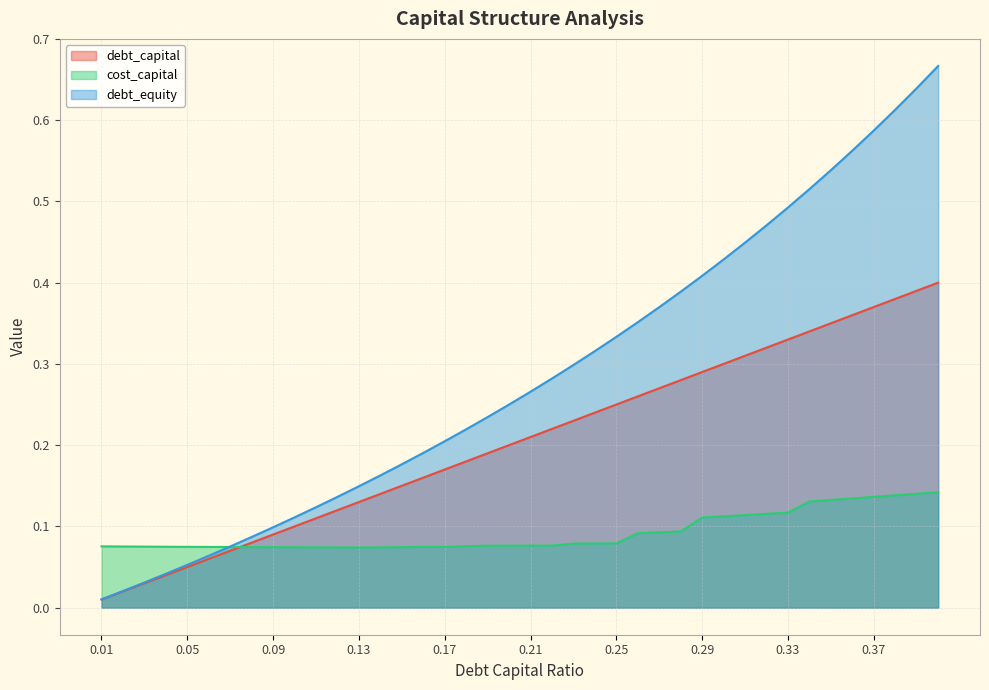

The debt_equity series shows 0.1 at 0.09. True or false?

True